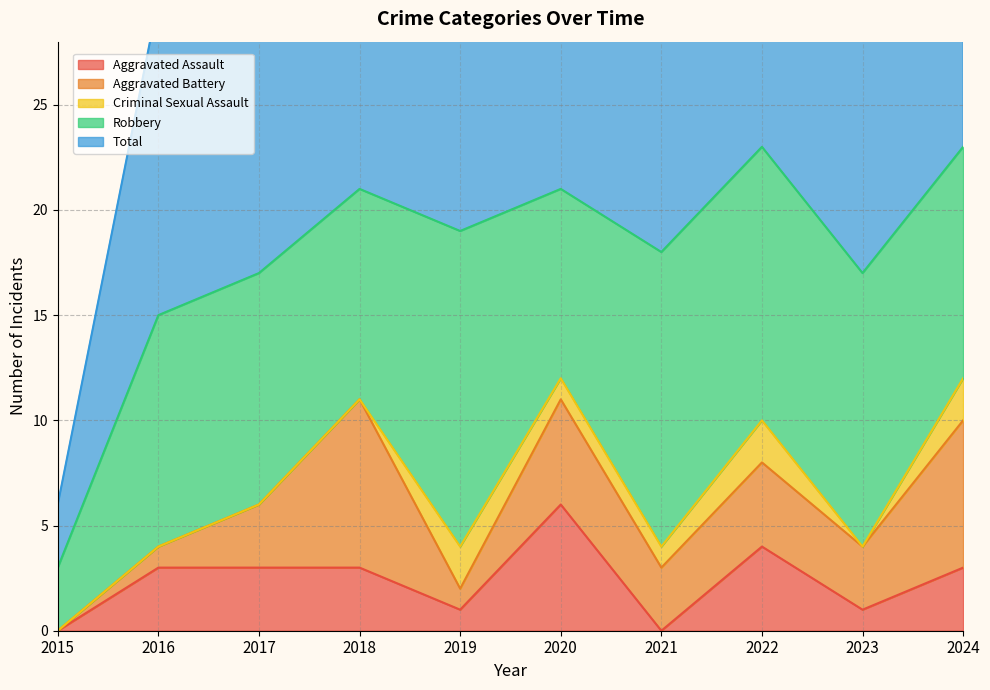

How many categories are shown in the chart?

10